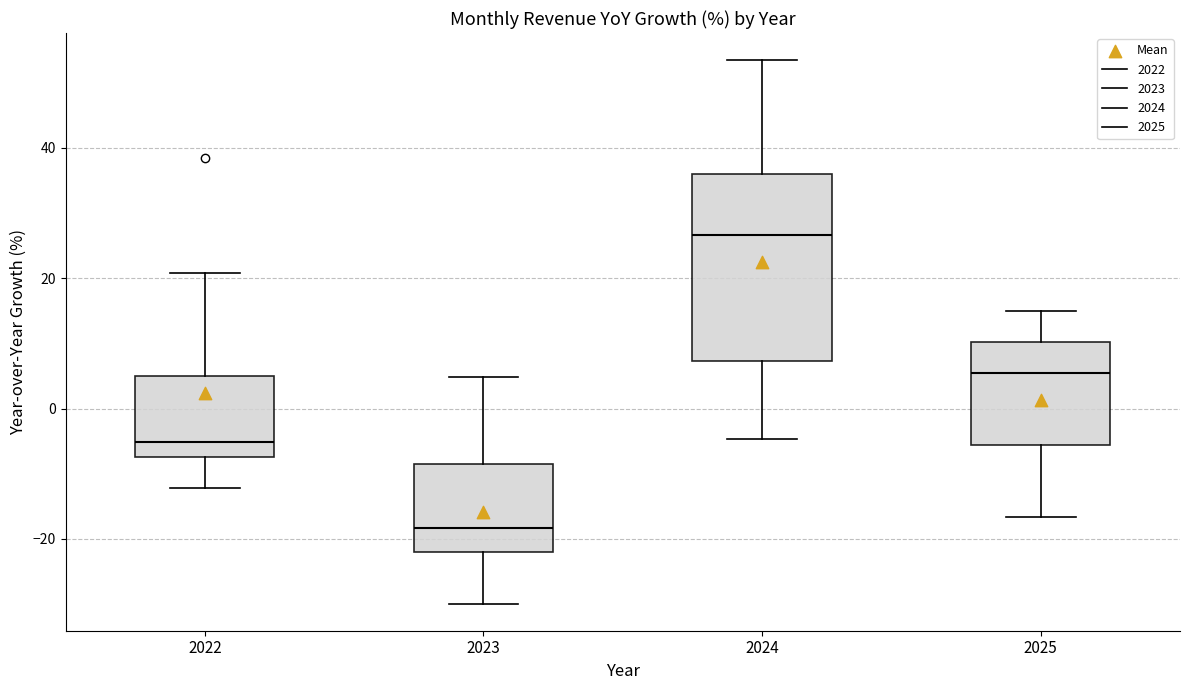

Which box's median line is the highest?

2024